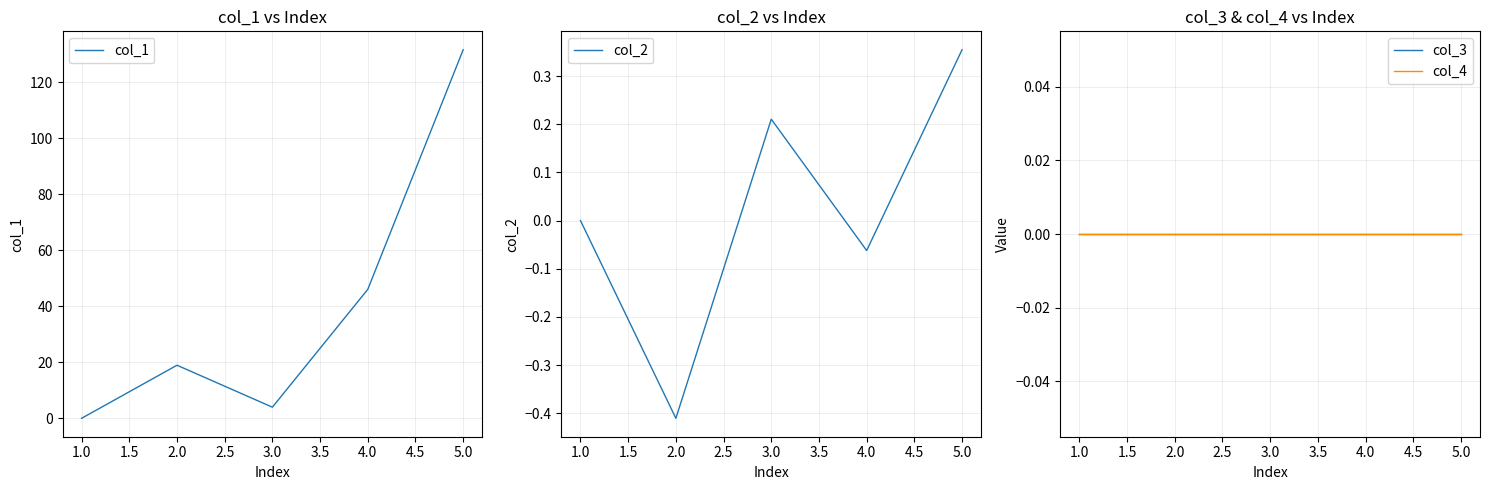

Reading left to right, what are all the values shown in this chart?

col_1: 0.0	19.0	4.0	46.1	131.6
col_2: 0.0	-0.4	0.2	-0.1	0.4
col_3: 0.0	0.0	0.0	0.0	0.0
col_4: 0.0	0.0	0.0	0.0	0.0